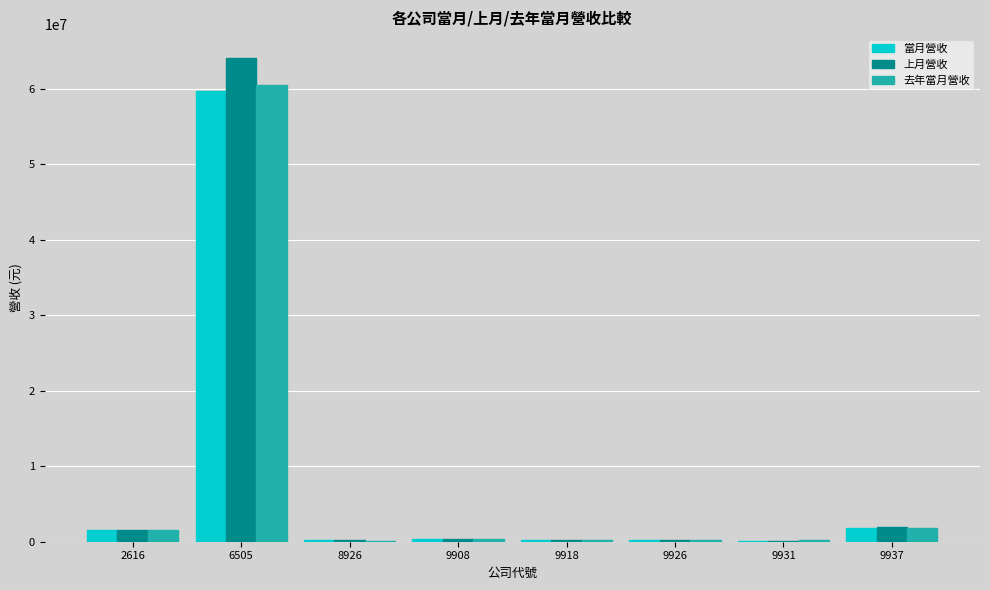

Count the number of categories in the chart.

8